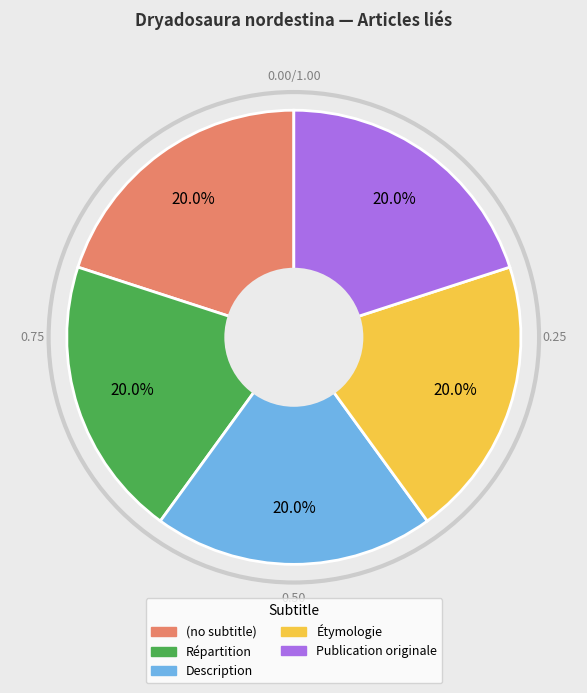

What is the ratio of the value at Répartition to the value at Description?

1.0